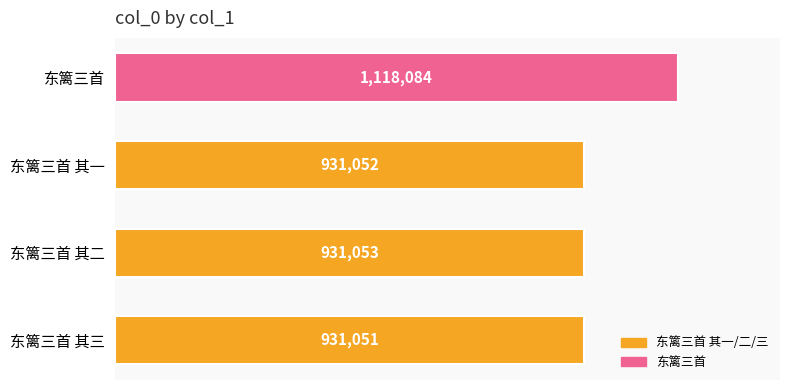

Is it true that the value at 东篱三首 其一 is 1578556?

False